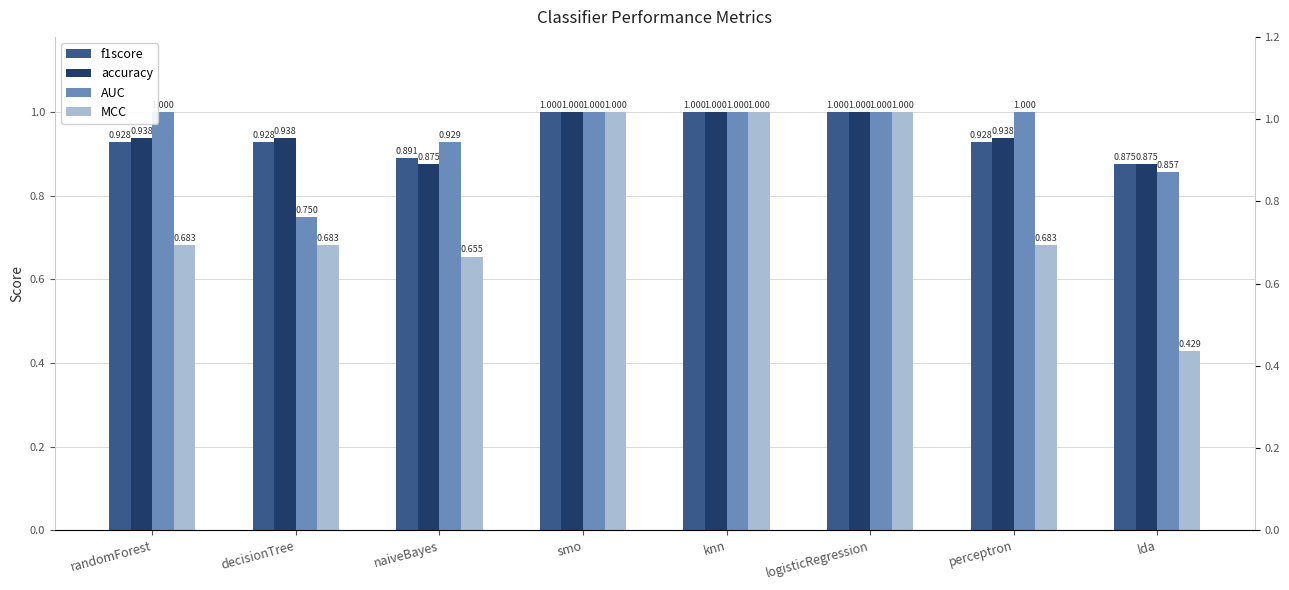

What position from the left is perceptron?

7